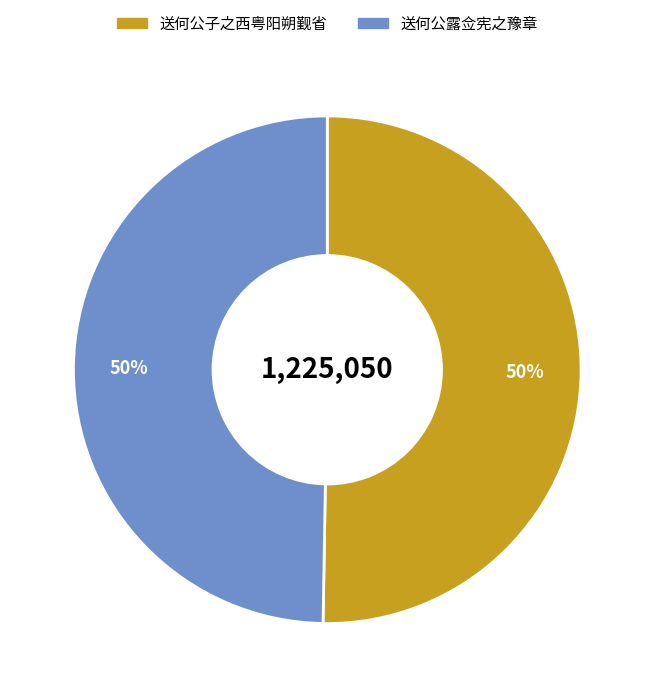

To the nearest percent, what is the combined percentage of 送何公露佥宪之豫章 and 送何公子之西粤阳朔觐省?

100%